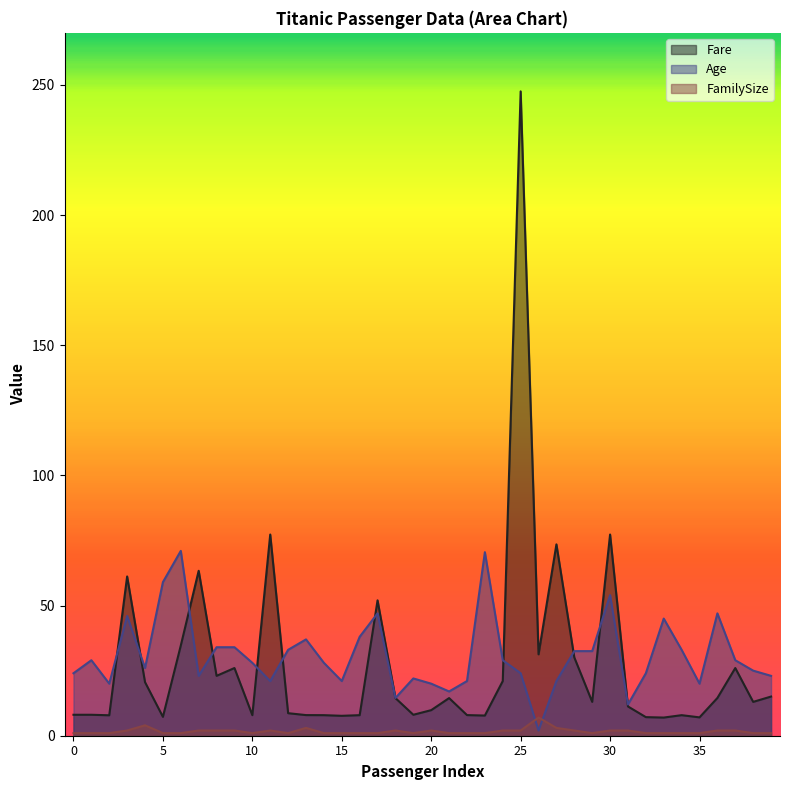

Reading left to right, what are all the values shown in this chart?

Fare: 8.1	8.1	7.9	61.2	20.6	7.2	34.7	63.4	23.0	26.0	7.9	77.3	8.7	7.9	7.9	7.7	7.9	52.0	14.5	8.1	9.8	14.5	7.9	7.8	21.0	247.5	31.3	73.5	30.1	13.0	77.3	11.2	7.1	7.0	7.9	7.0	14.5	26.0	13.0	15.0
Age: 24.0	29.0	20.0	46.0	26.0	59.0	71.0	23.0	34.0	34.0	28.0	21.0	33.0	37.0	28.0	21.0	38.0	47.0	14.5	22.0	20.0	17.0	21.0	70.5	29.0	24.0	2.0	21.0	32.5	32.5	54.0	12.0	24.0	45.0	33.0	20.0	47.0	29.0	25.0	23.0
FamilySize: 1.0	1.0	1.0	2.0	4.0	1.0	1.0	2.0	2.0	2.0	1.0	2.0	1.0	3.0	1.0	1.0	1.0	1.0	2.0	1.0	2.0	1.0	1.0	1.0	2.0	2.0	7.0	3.0	2.0	1.0	2.0	2.0	1.0	1.0	1.0	1.0	2.0	2.0	1.0	1.0